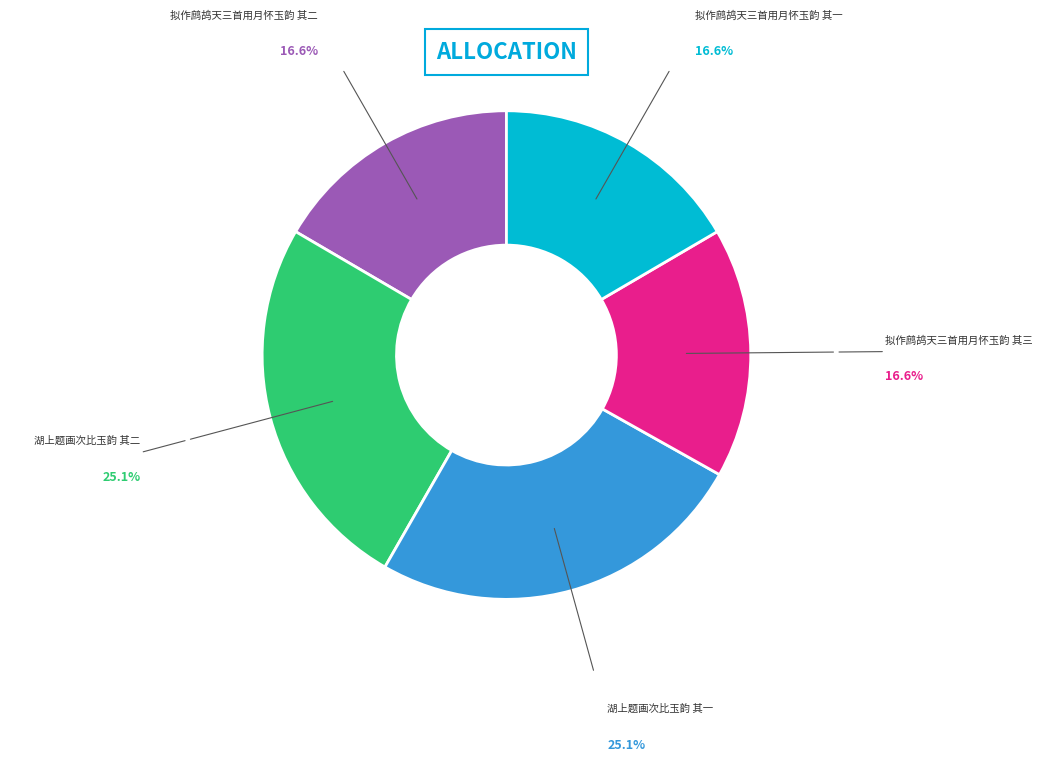

Is there a majority slice in this chart?

No